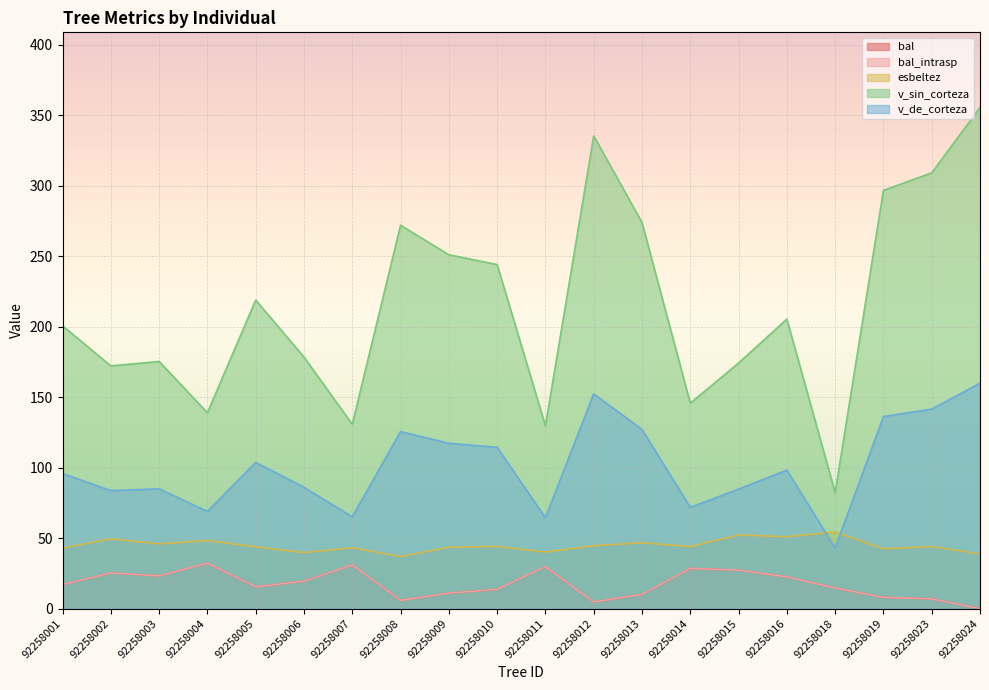

What are all the series names shown in the legend?

bal, bal_intrasp, esbeltez, v_sin_corteza, v_de_corteza